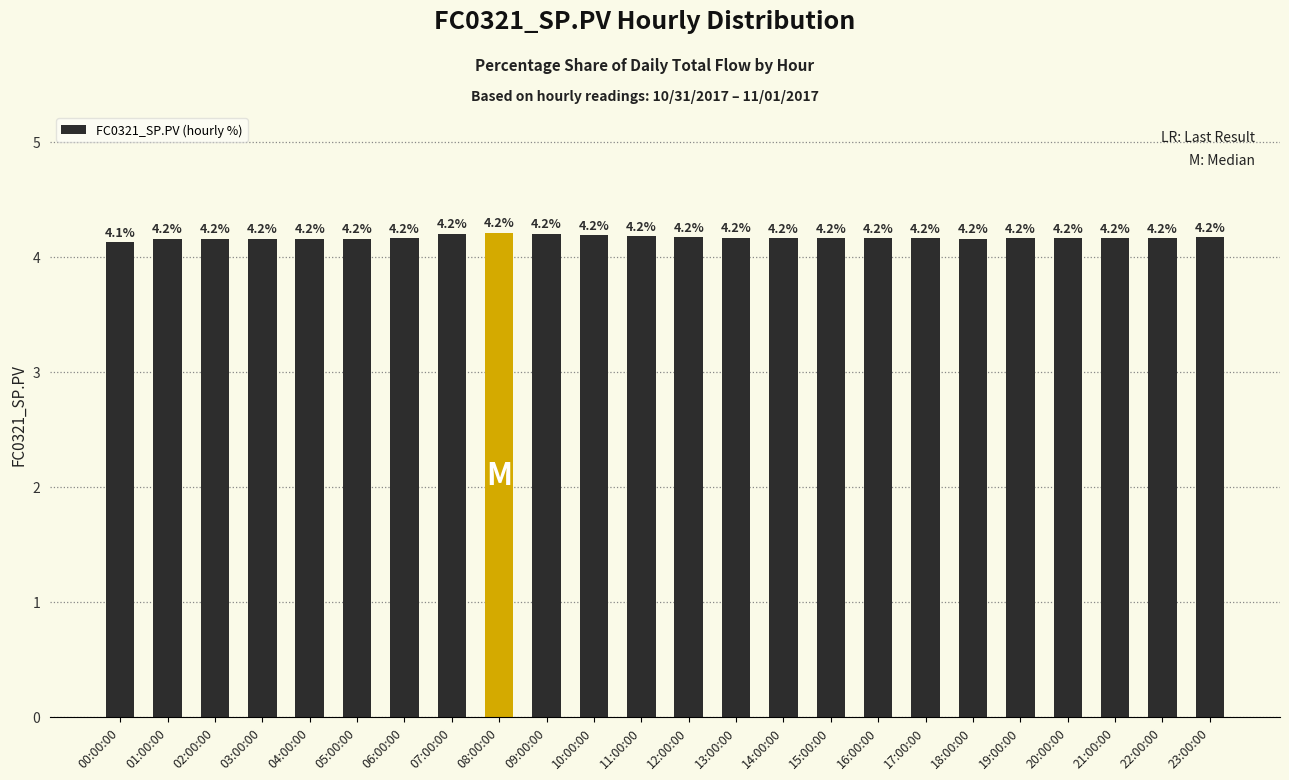

What is the difference between the maximum and minimum values?

0.1